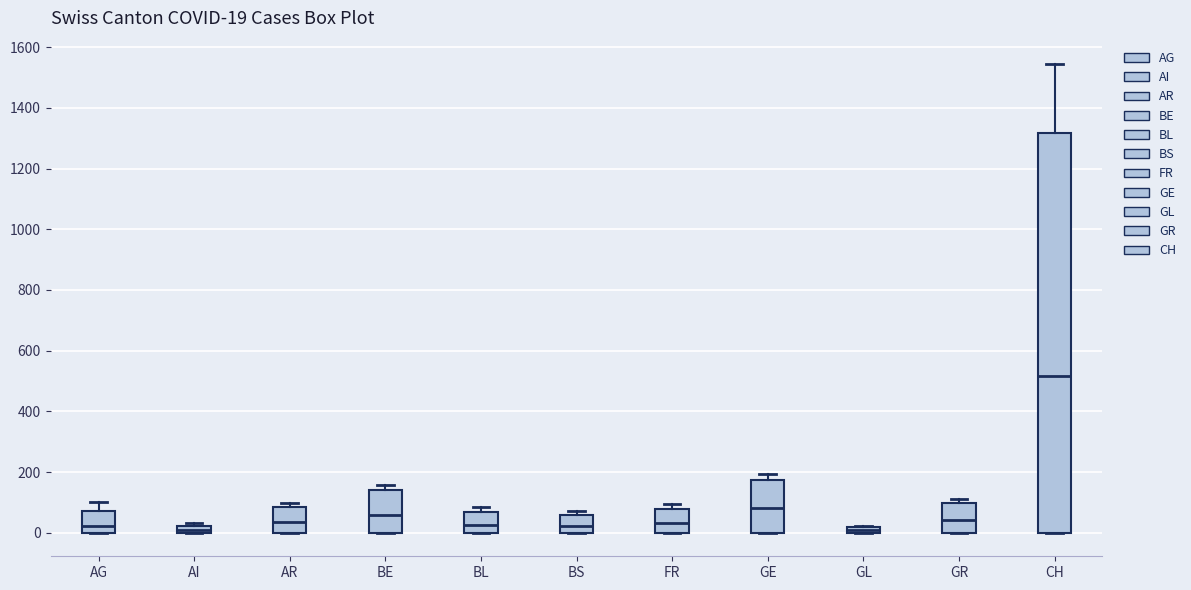

Which box has the highest median line?

CH